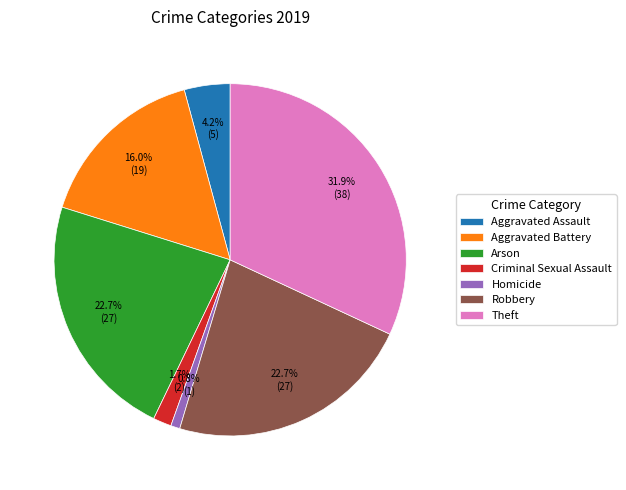

Does Theft account for over 50% of the chart?

No